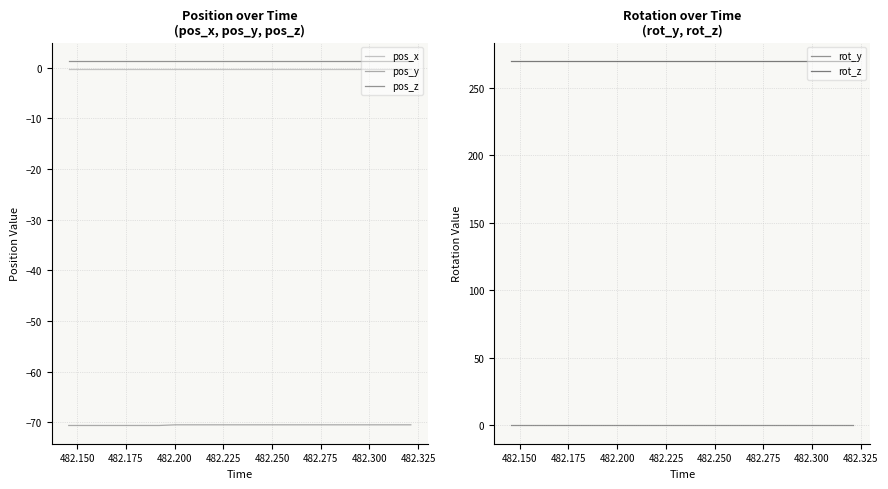

True or false: pos_x and pos_z cross at least once.

False